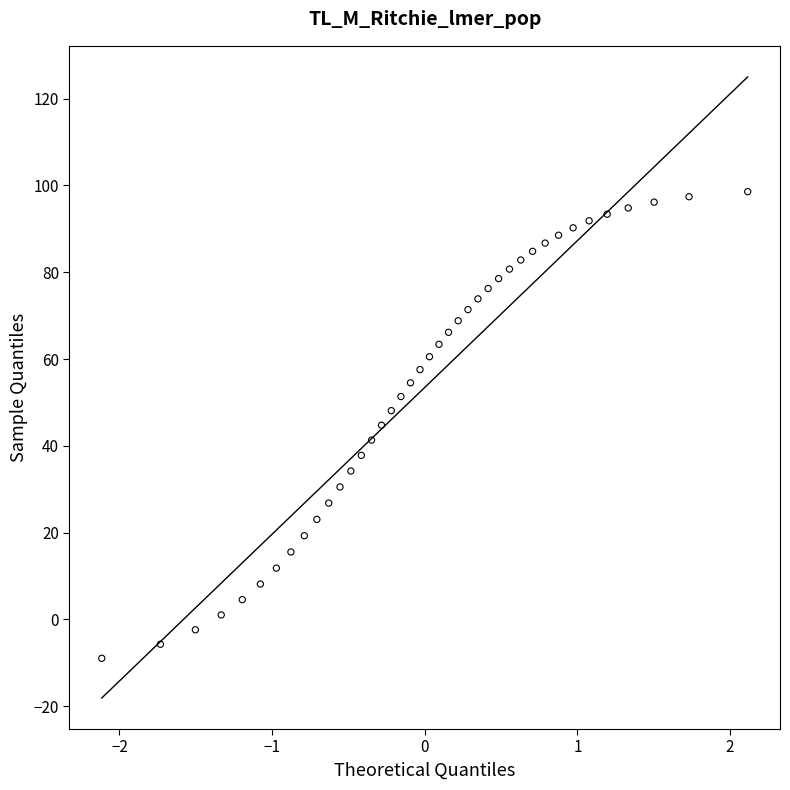

What is the range of X values (max minus min)?

4.2